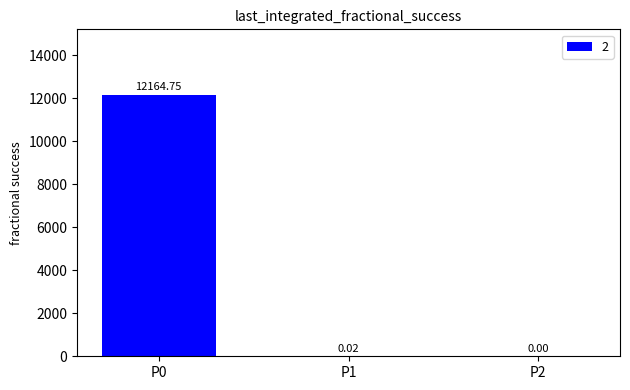

What is the change in value from P0 to P2?

-12164.8